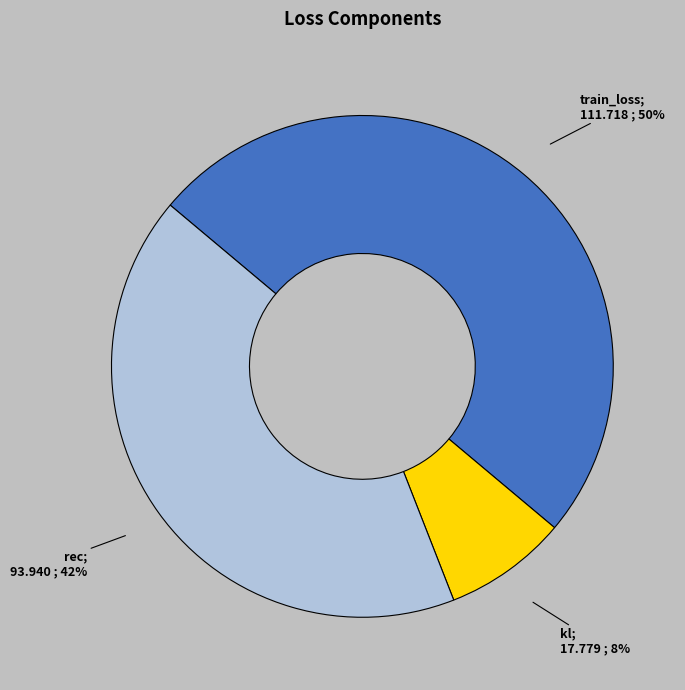

To the nearest percent, what is the difference between the largest and smallest slice percentages?

42%